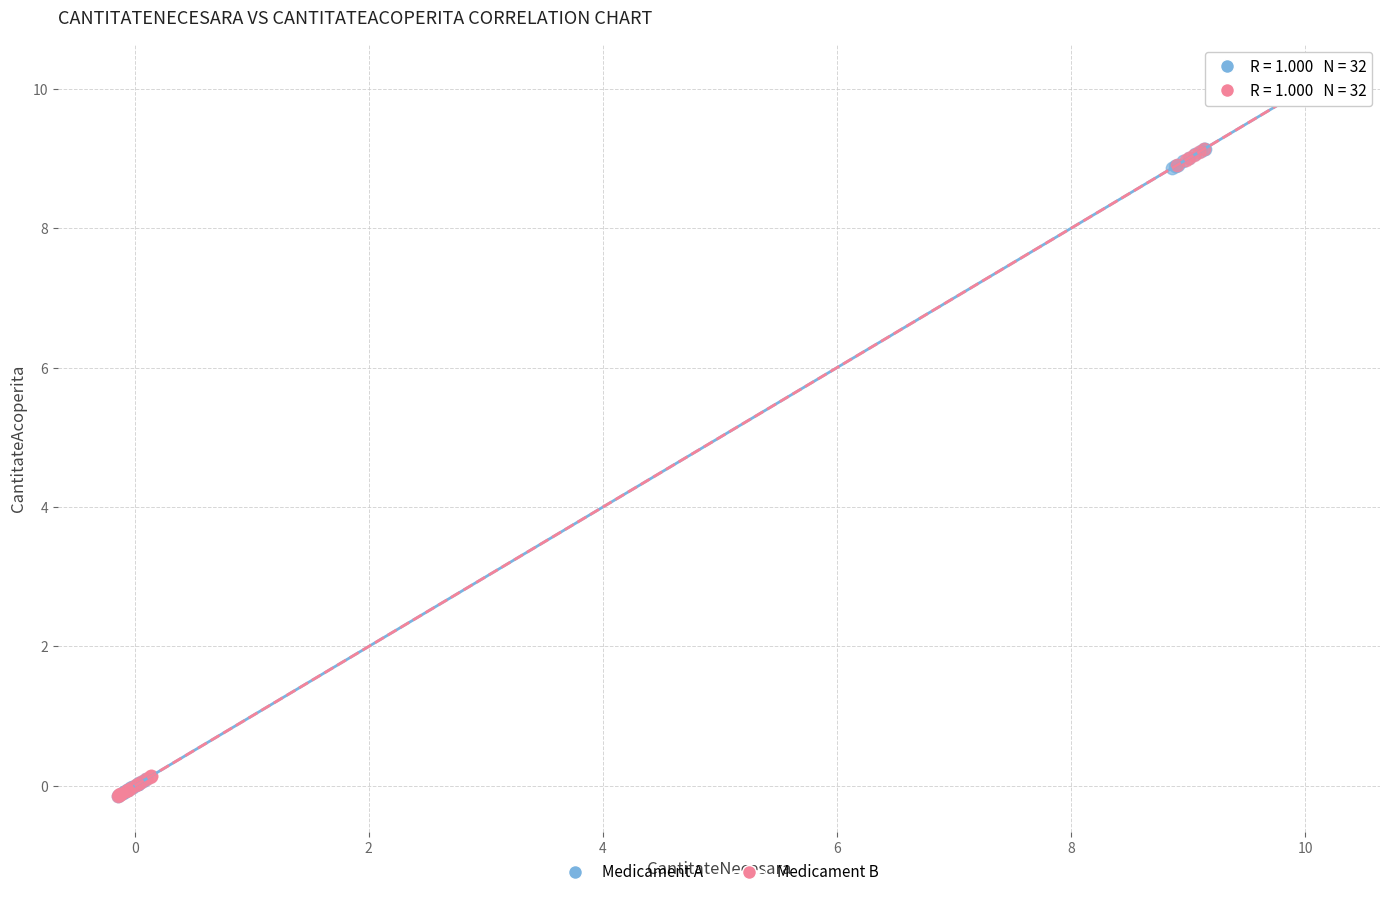

What are all the series names shown in the legend?

Medicament A, Medicament B